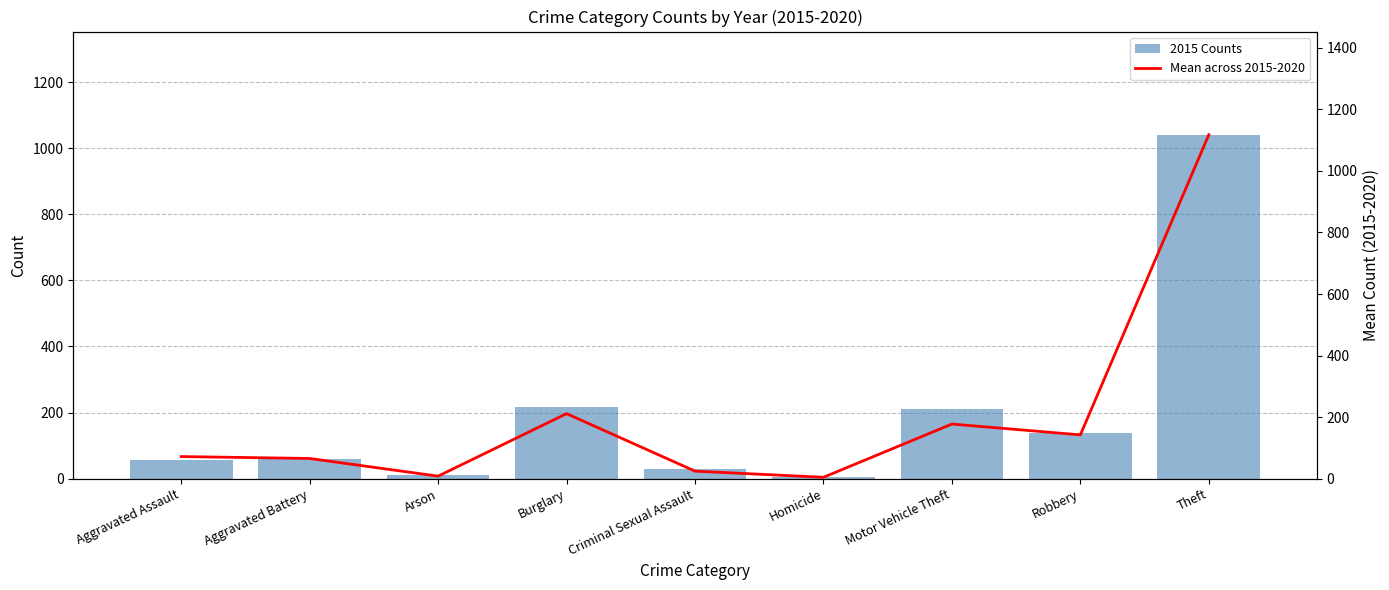

The 2015 Counts series shows 139.0 at Robbery. True or false?

True